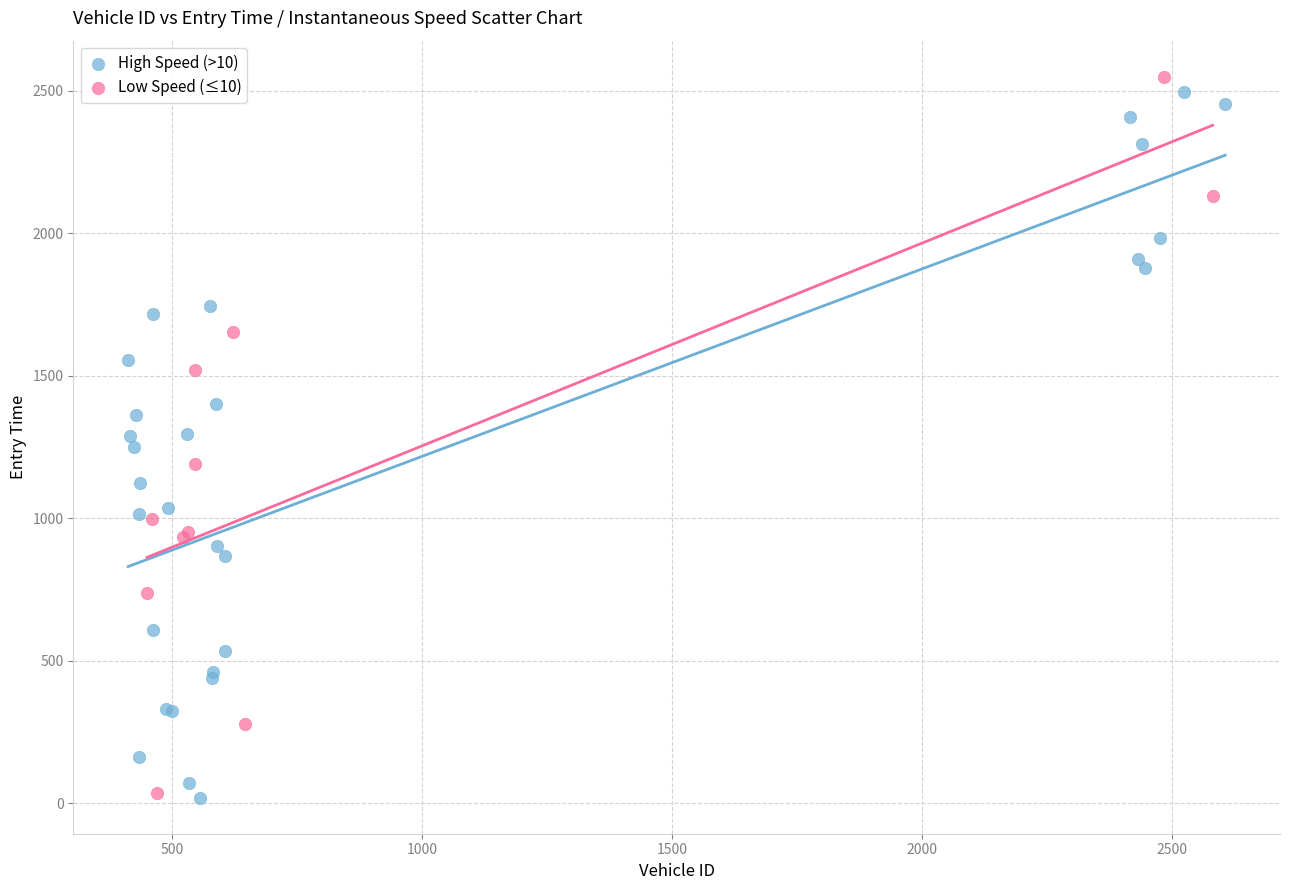

What are all the series names shown in the legend?

High Speed (>10), Low Speed (≤10)